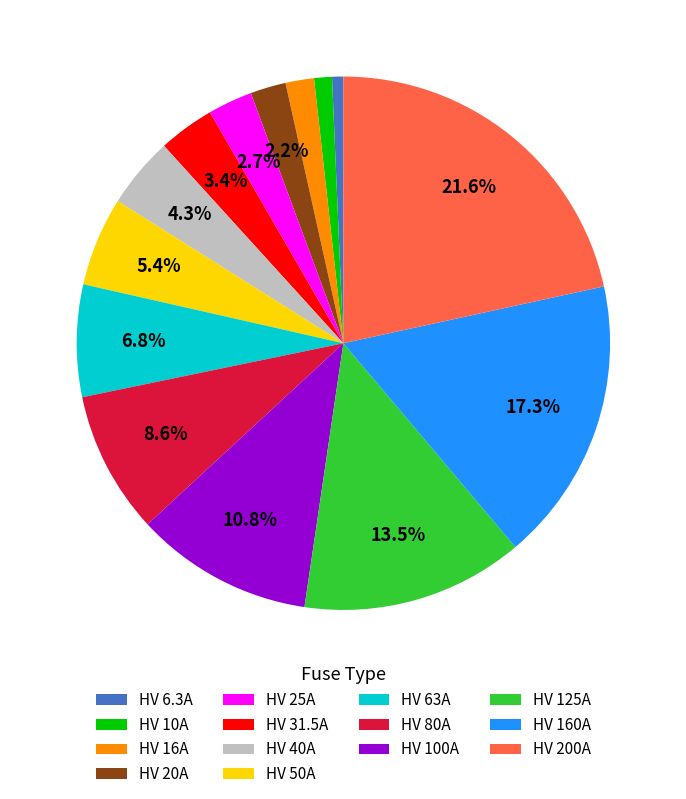

To the nearest percent, what is the combined percentage of HV 20A and HV 160A?

19%